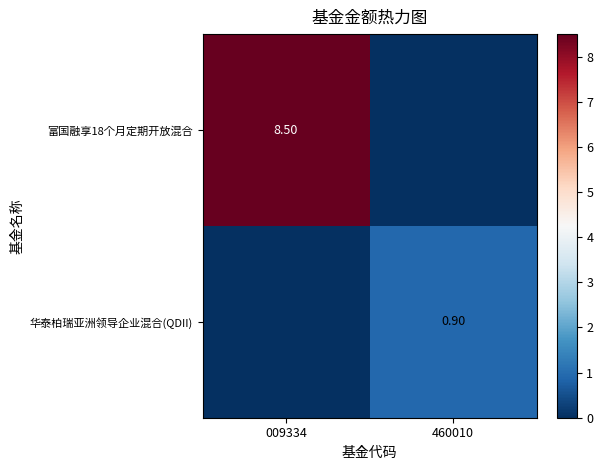

What is the difference between the maximum and minimum values in the 华泰柏瑞亚洲领导企业混合(QDII) series?

0.9